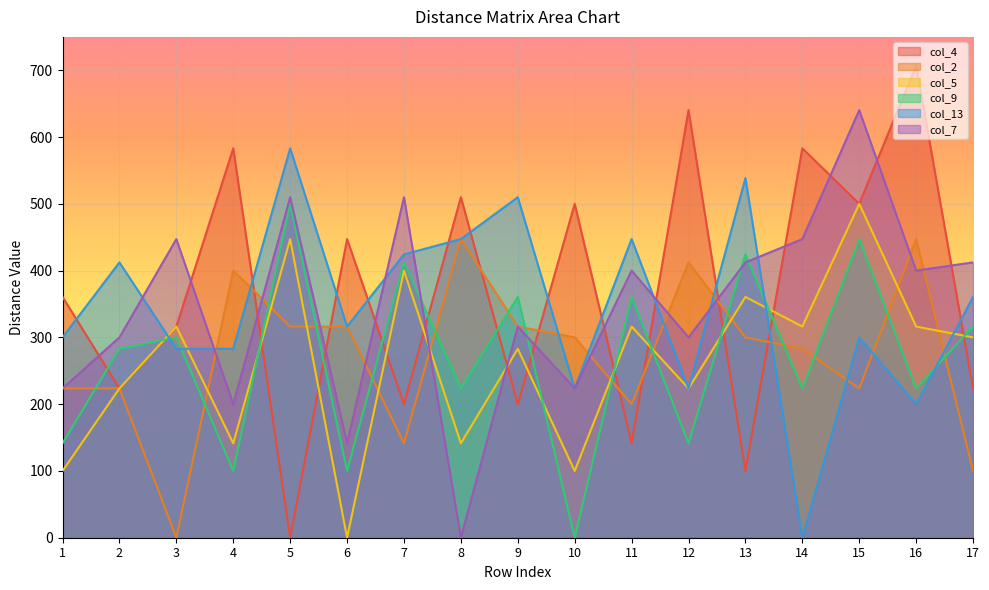

At which label does col_2 reach its peak?

16